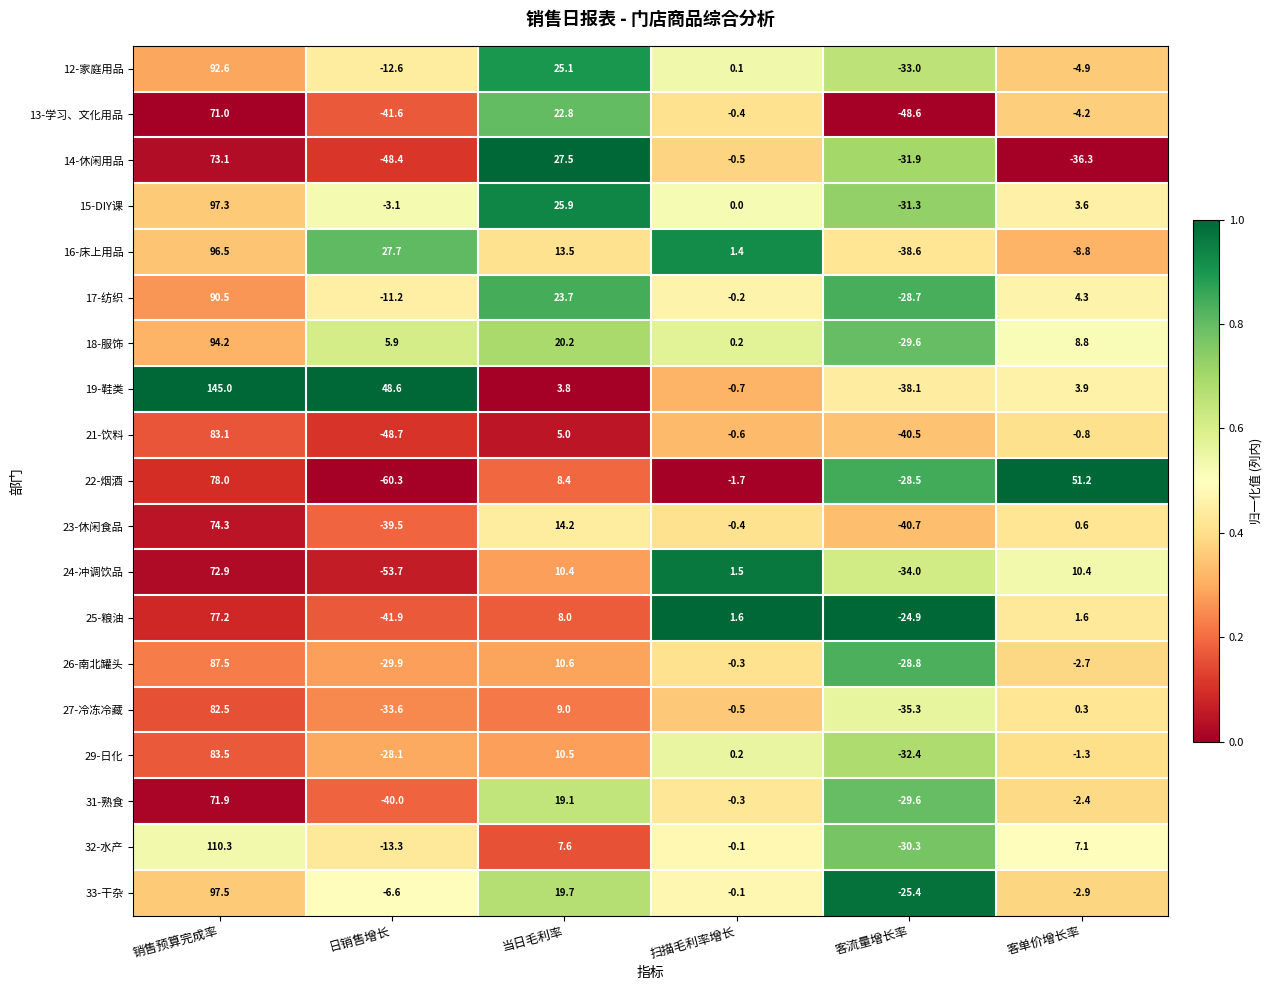

At how many categories does at least one series exceed 0?

5